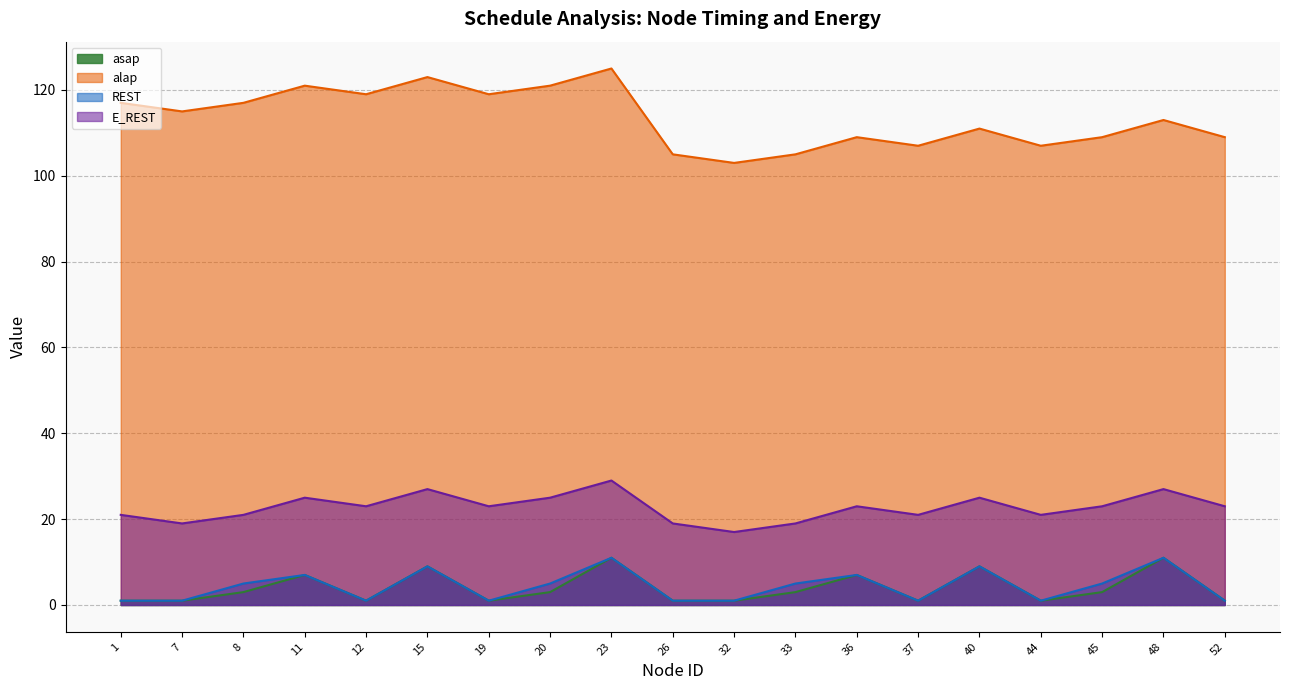

Rank the series by their maximum value, from lowest to highest.

asap, REST, E_REST, alap